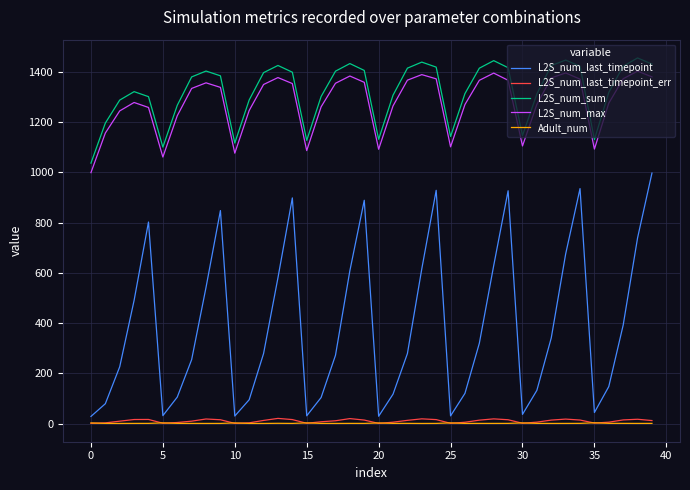

True or false: L2S_num_max and Adult_num cross at least once.

False